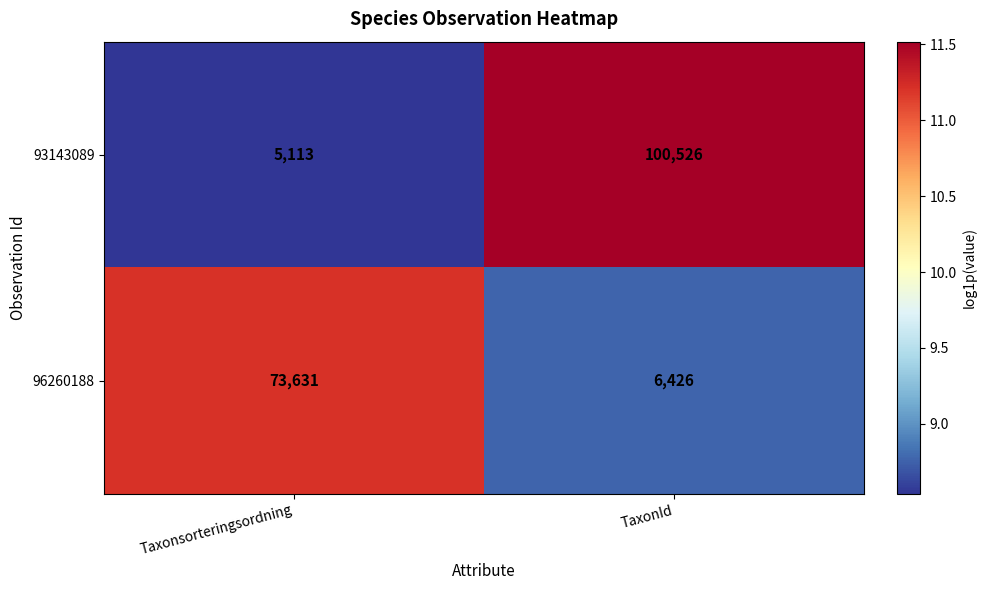

The 93143089 series shows 43263 at TaxonId. True or false?

False